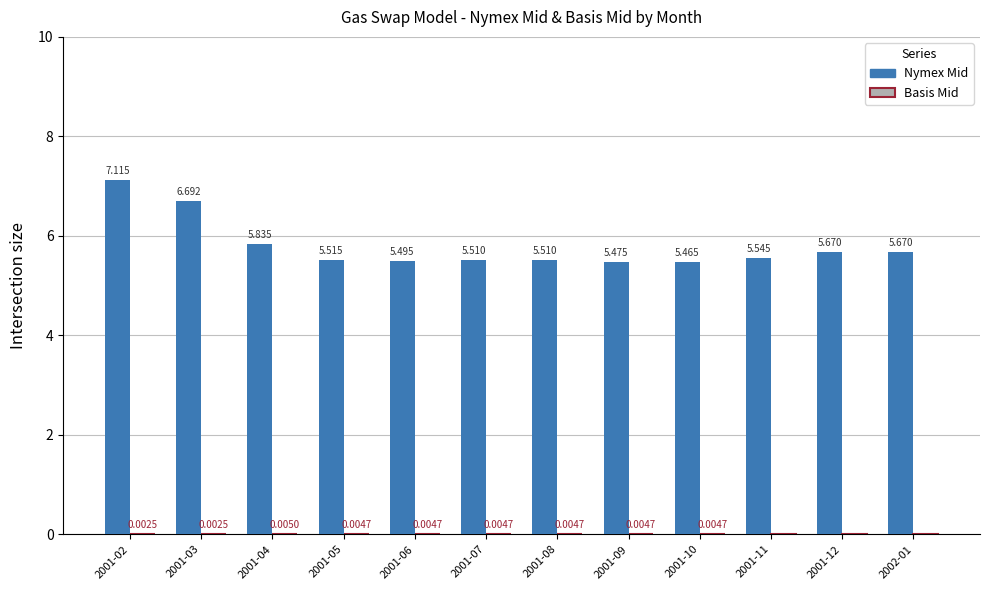

Which series changed the most between 2001-06 and 2001-11?

Nymex Mid